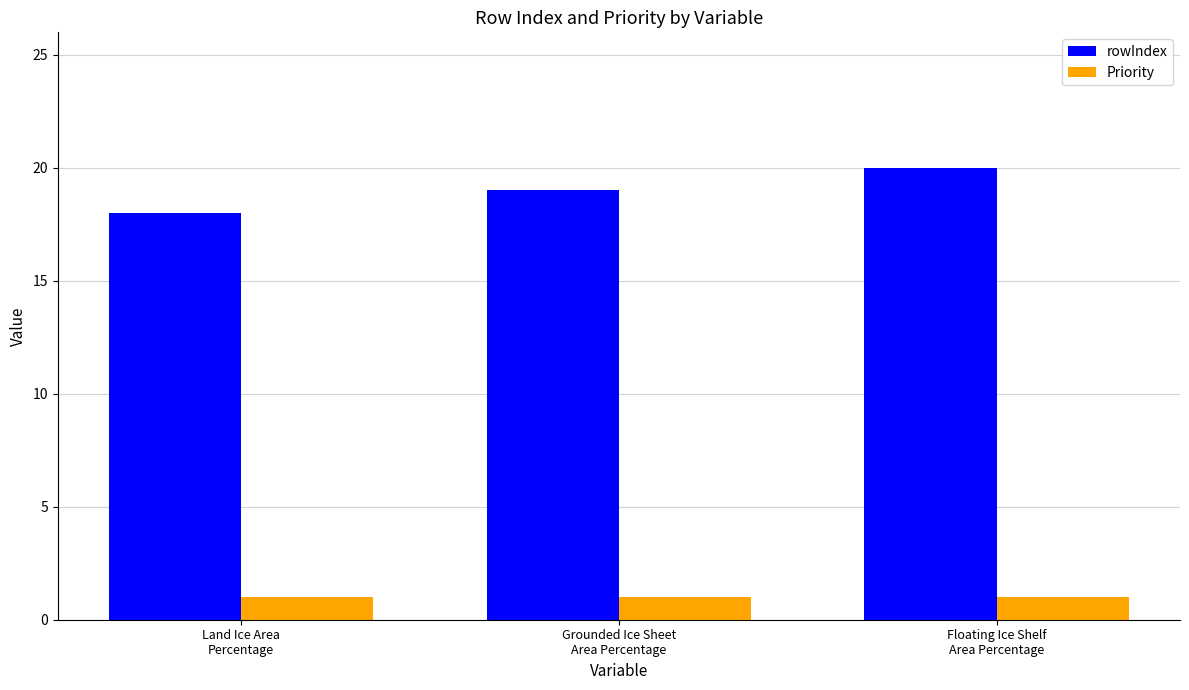

Which series has the widest spread of values?

rowIndex